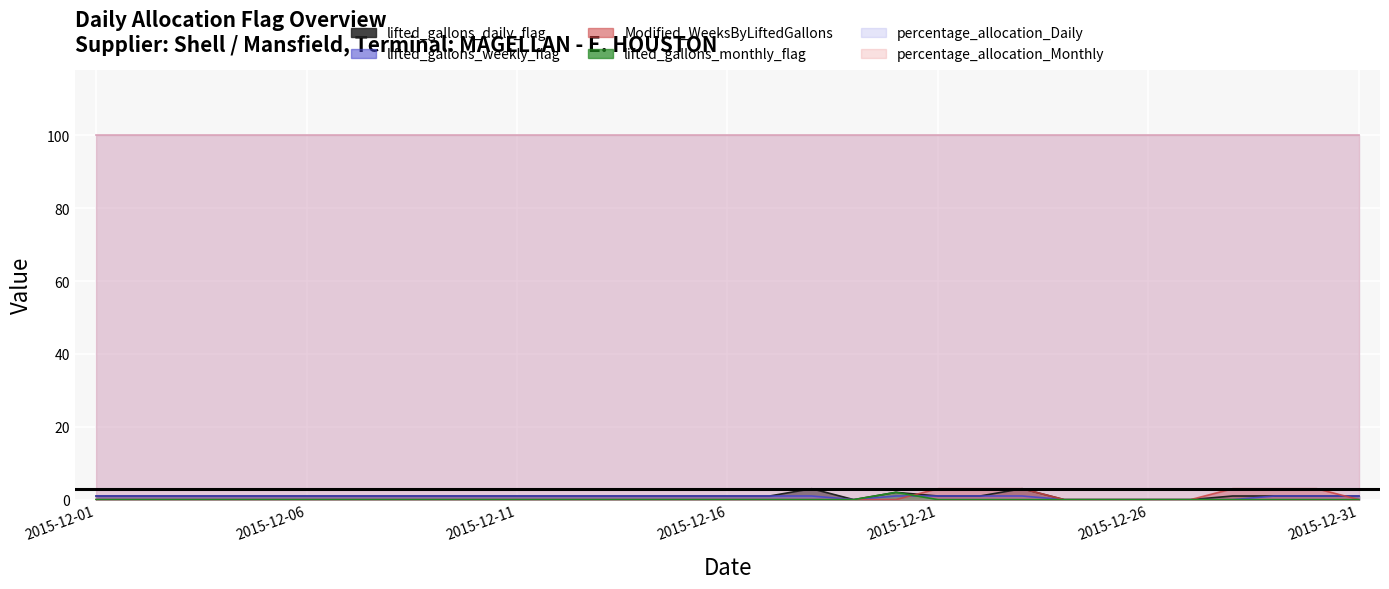

Between 2015-12-07 and 2015-12-25, which series saw the biggest shift?

lifted_gallons_daily_flag